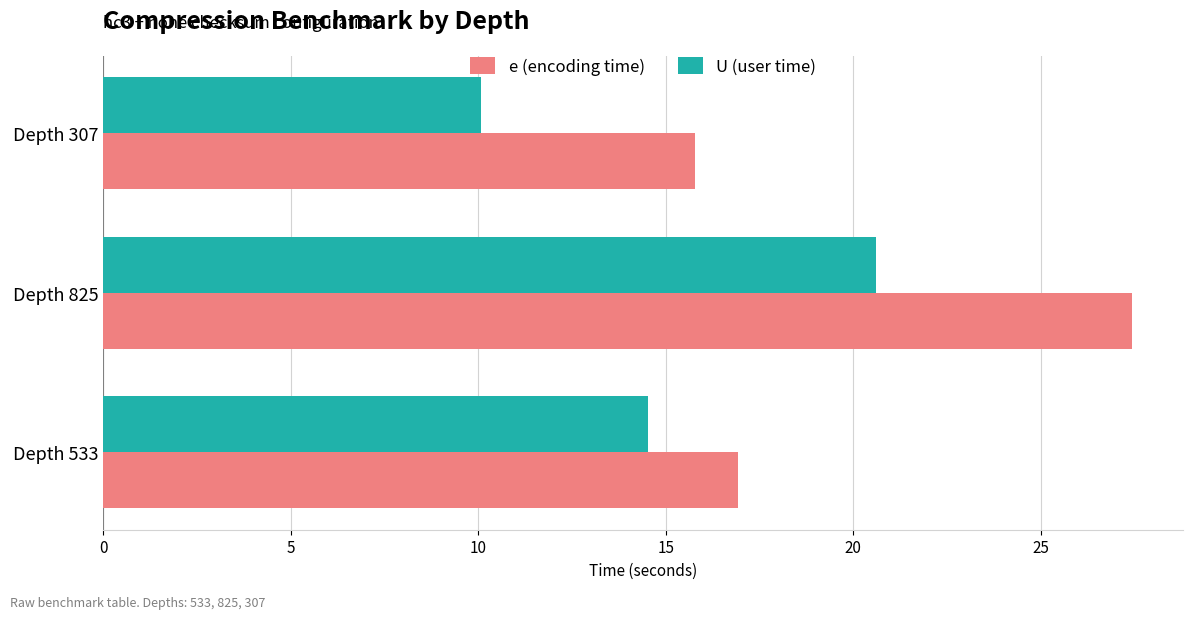

What is the minimum value shown in the chart?

10.1